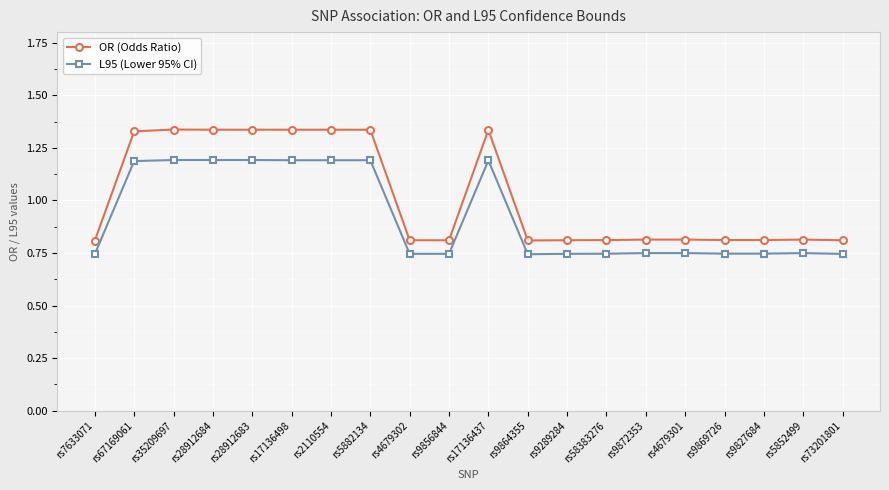

True or false: OR (Odds Ratio) and L95 (Lower 95% CI) intersect in this chart.

False